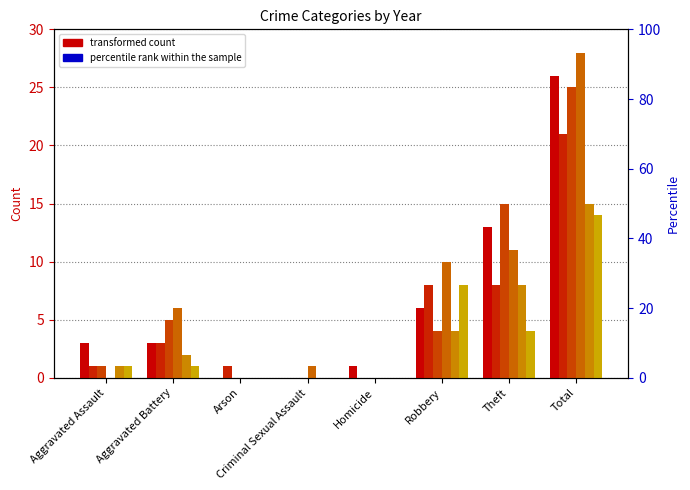

How many values in the 2019 series are below 3?

3